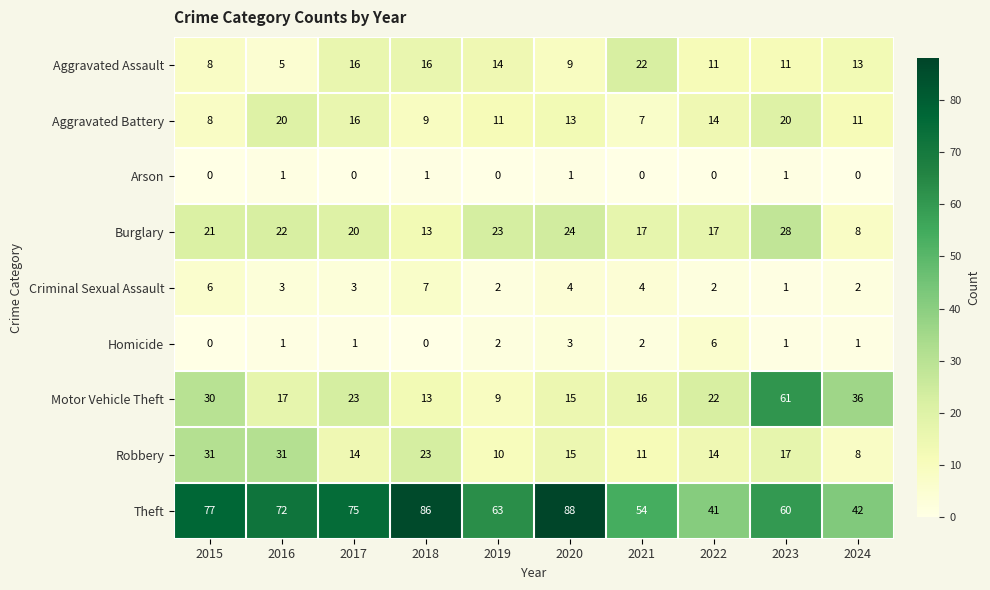

What is the sum of all Criminal Sexual Assault values?

34